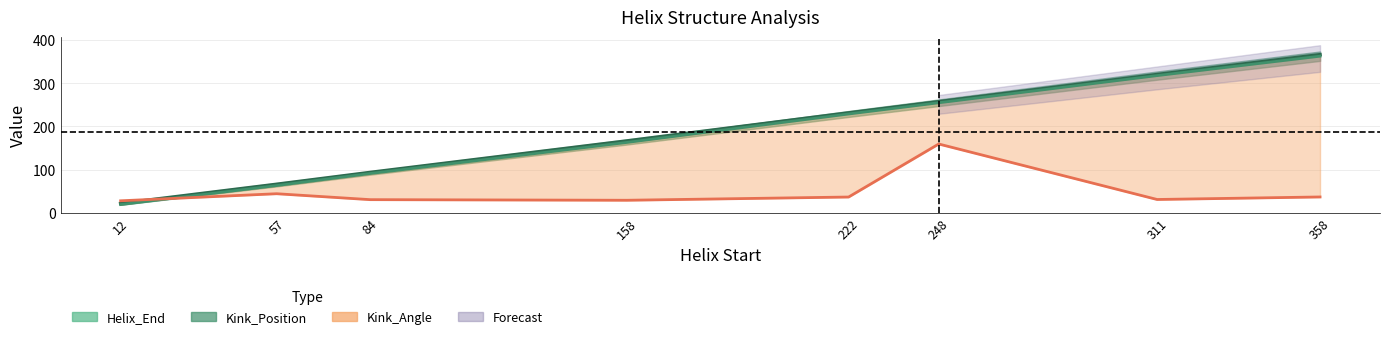

What is the change in value from 158 to 311?

+155